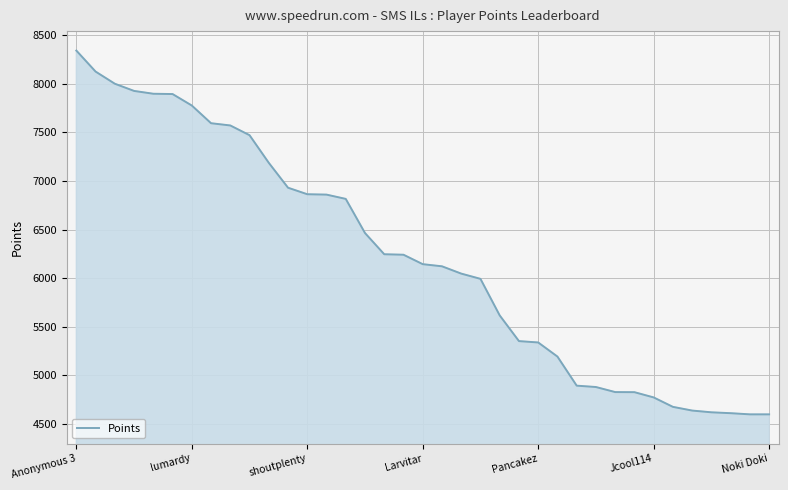

What is the minimum value shown in the chart?

4600